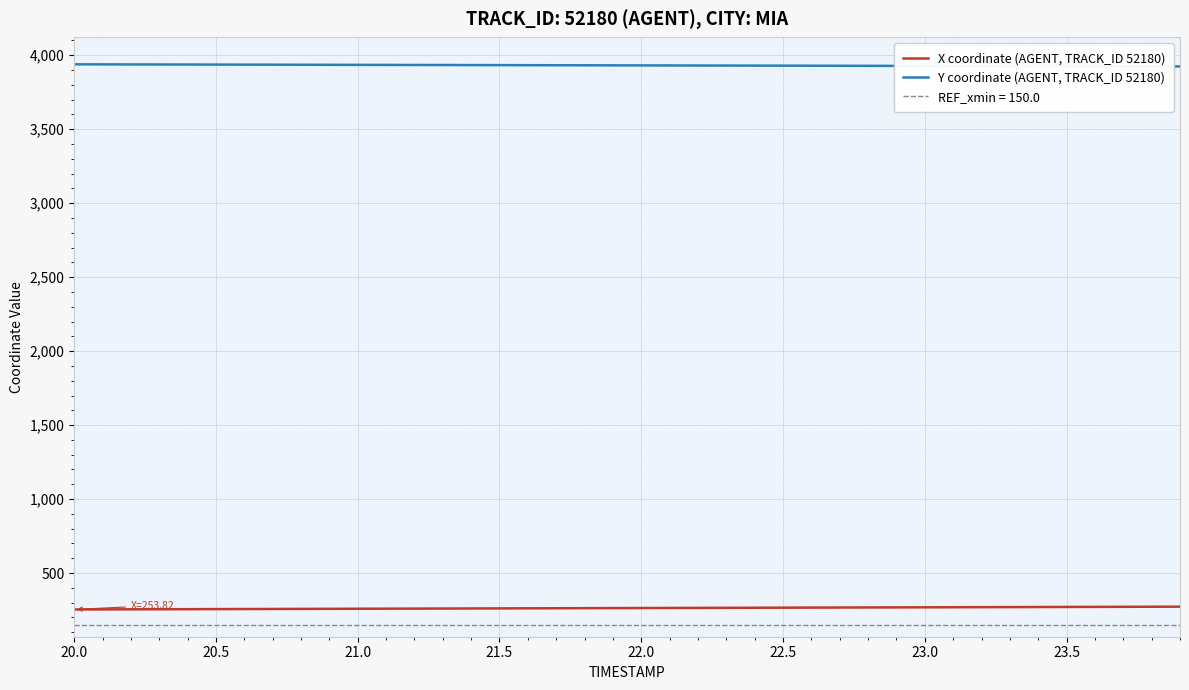

Where does the Y coordinate (AGENT, TRACK_ID 52180) series first go above 3932?

20.0